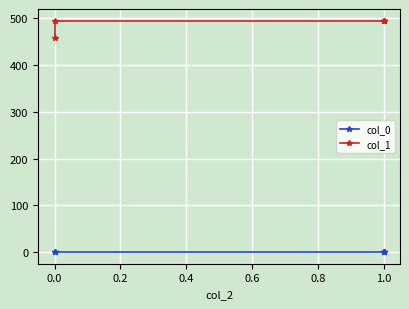

True or false: col_0 and col_1 cross at least once.

False